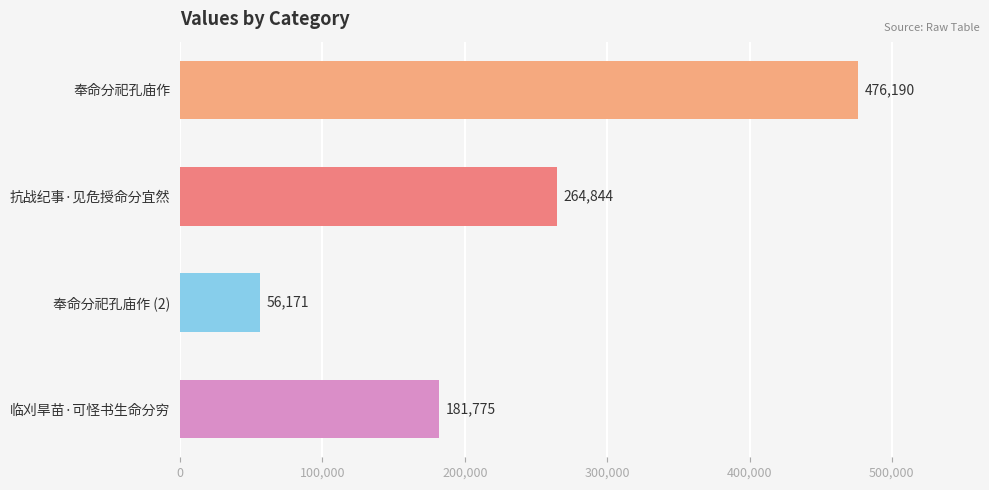

List the labels in order of value, smallest first.

奉命分祀孔庙作 (2), 临刈旱苗·可怪书生命分穷, 抗战纪事·见危授命分宜然, 奉命分祀孔庙作